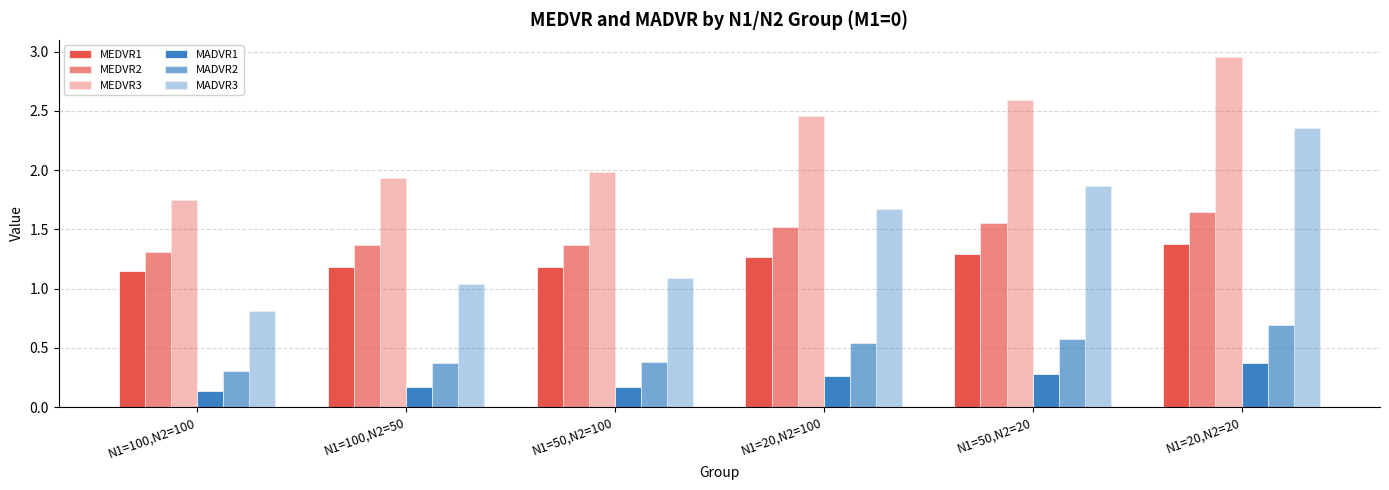

Which series has the widest spread of values?

MADVR3